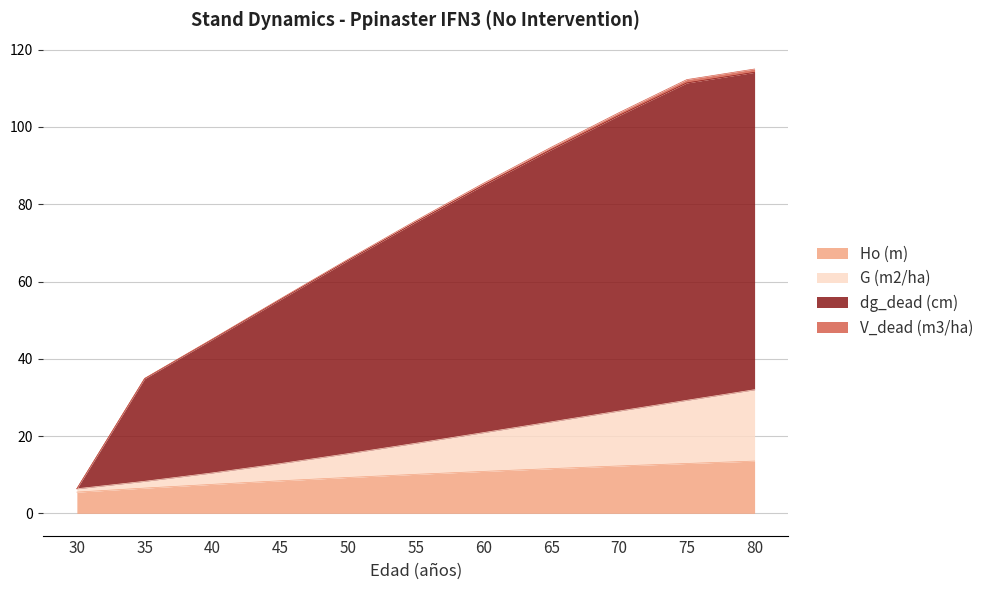

The Ho (m) series shows 6.5 at 35. True or false?

True